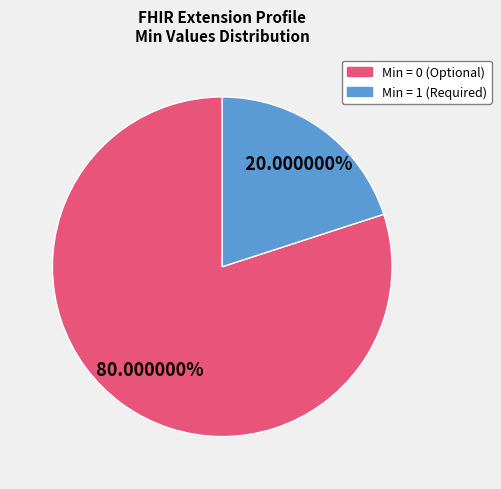

Is there a majority slice in this chart?

Yes